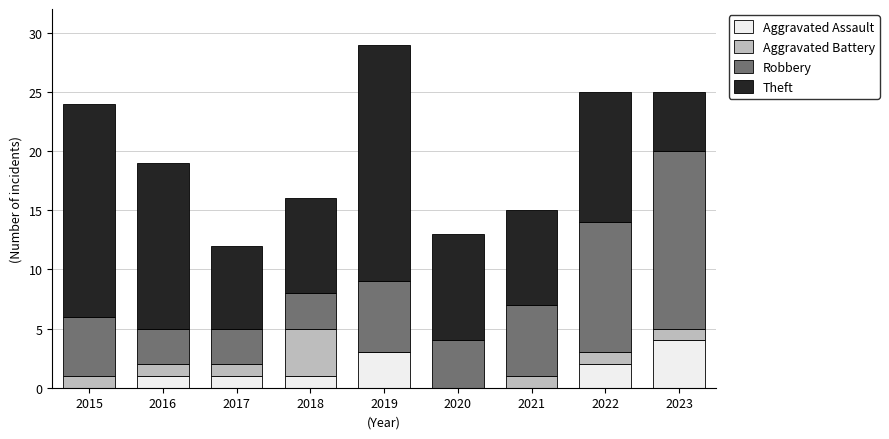

At which category is the sum across all series the highest?

2019